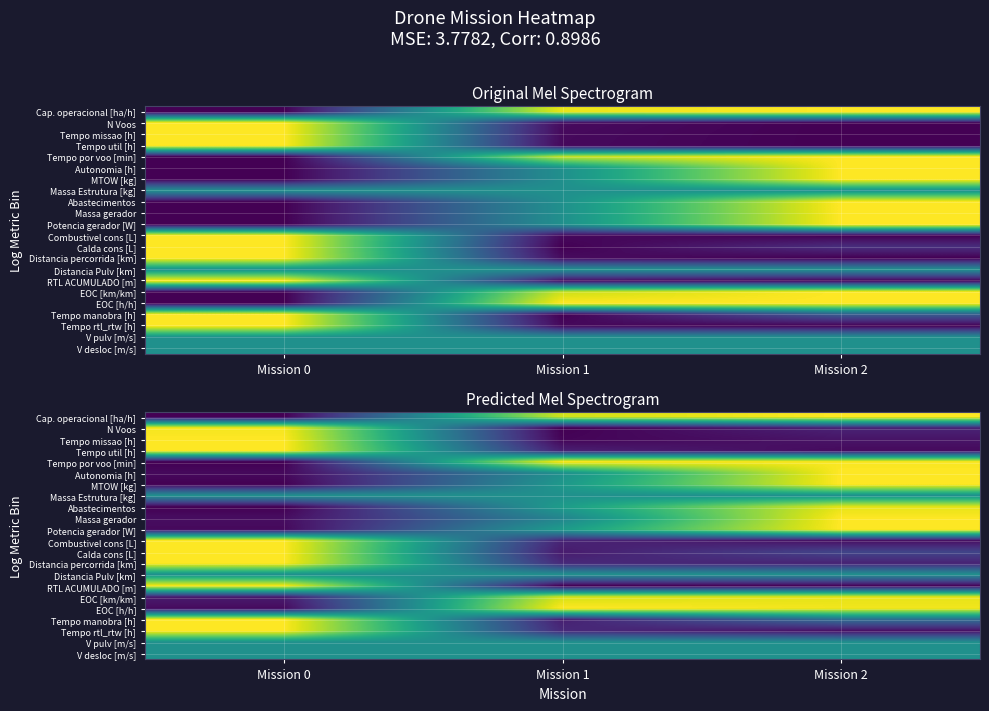

At which category is the sum across all series the highest?

Mission 2